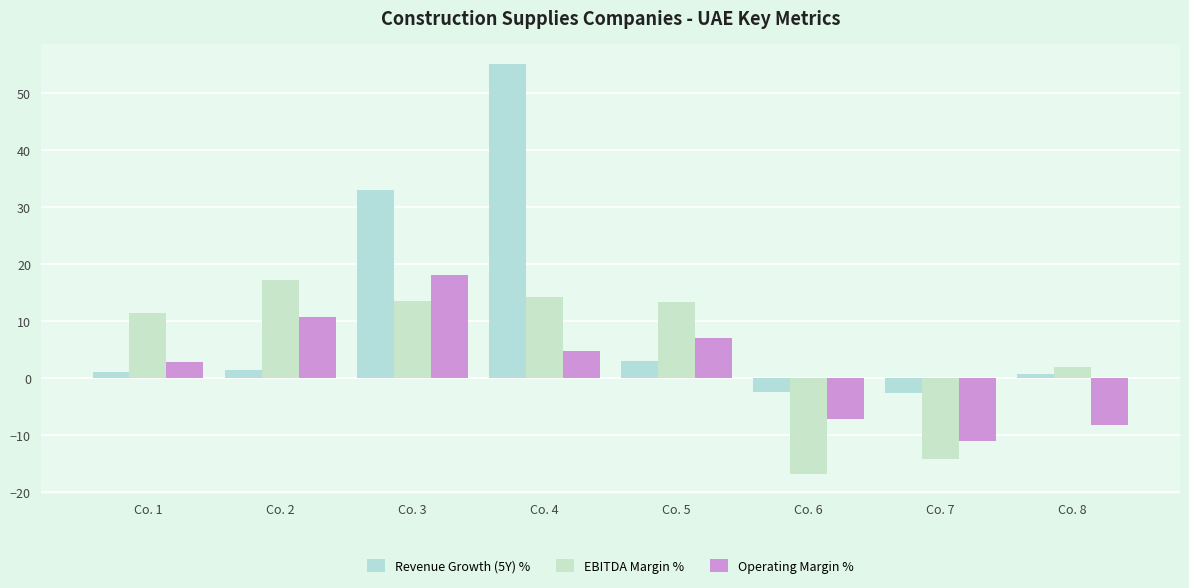

List the series in order of their peak value, lowest first.

EBITDA Margin %, Operating Margin %, Revenue Growth (5Y) %